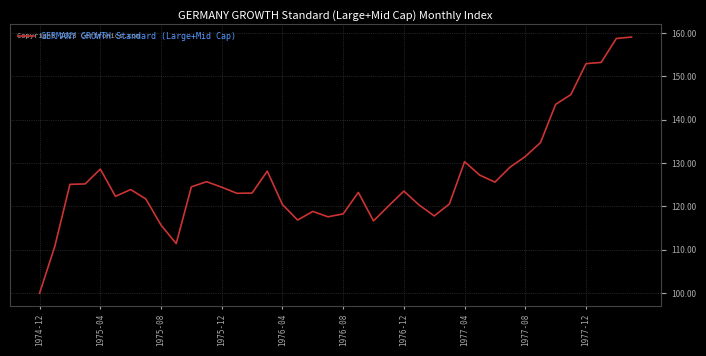

What is the greatest value displayed?

159.1